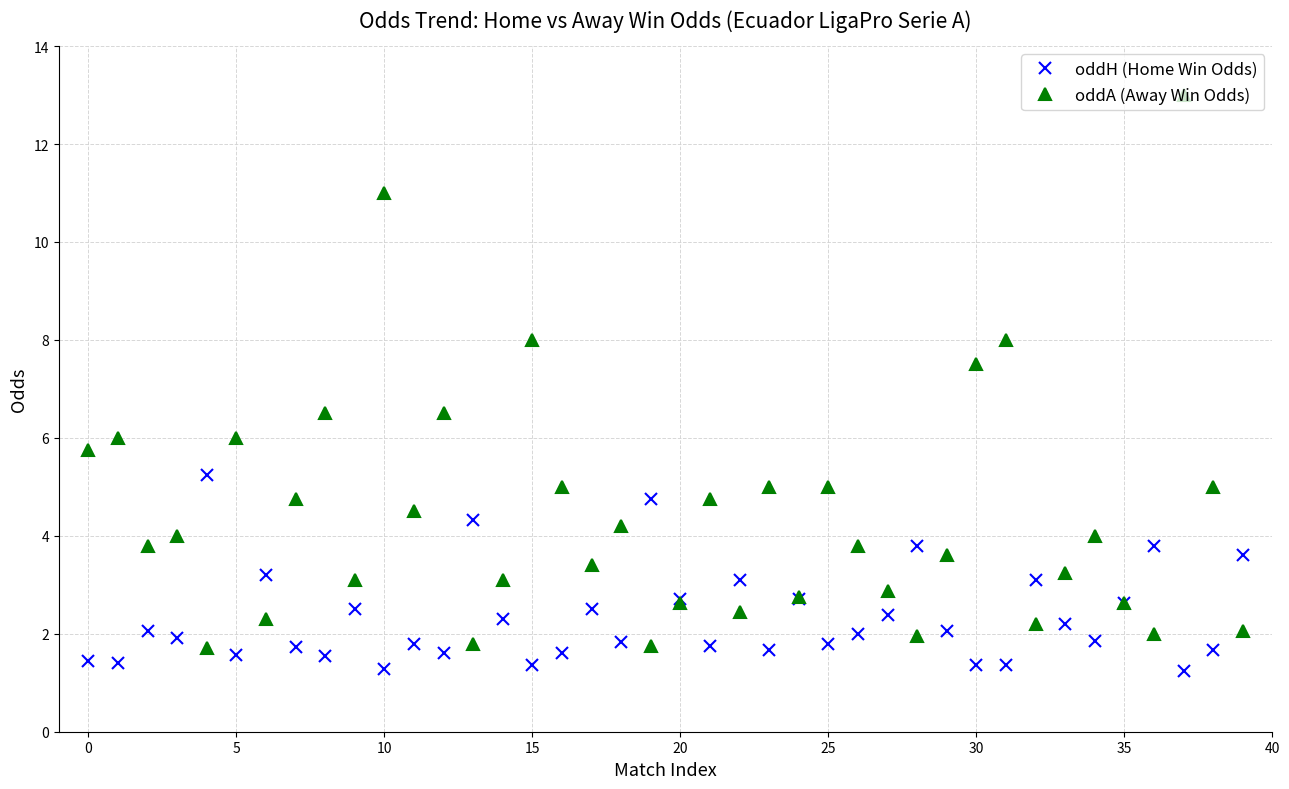

What is the value of the oddA (Away Win Odds) point at the 7th from the left?

2.3